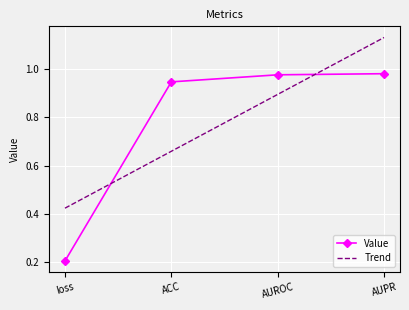

What position from the left is ACC?

2